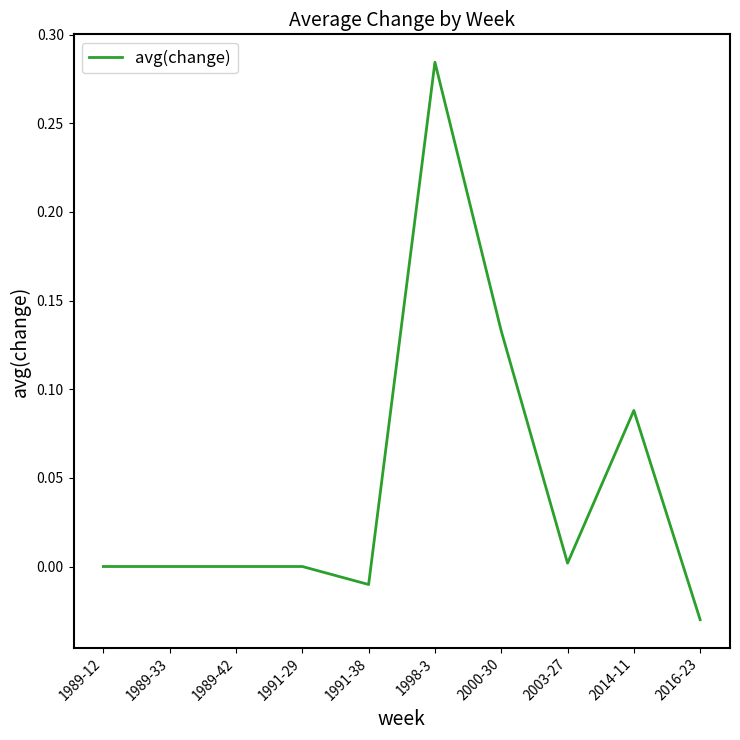

At which category does the chart reach its minimum across all series?

2016-23